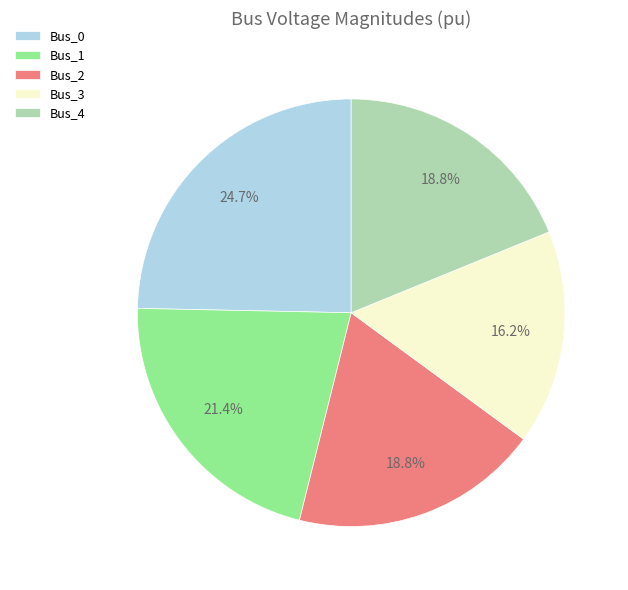

Does any single category account for the majority?

No